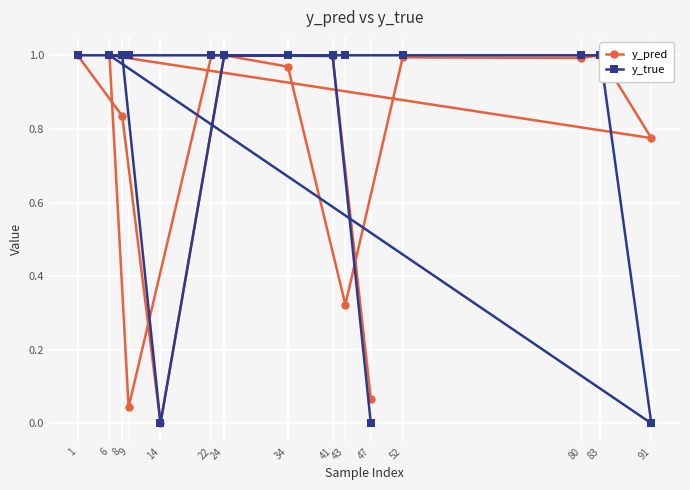

How many categories are shown in the chart?

15